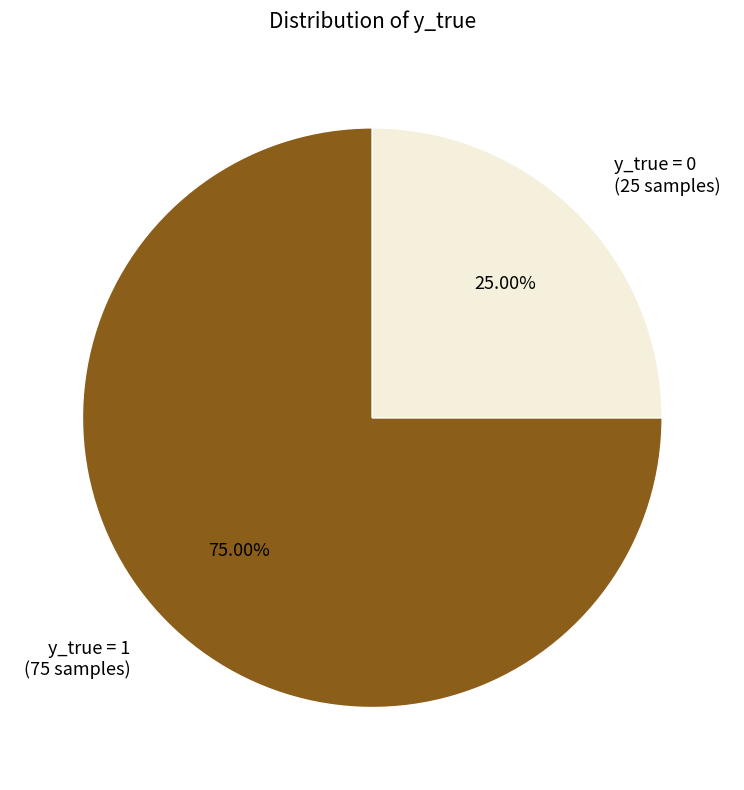

Which slice is the smallest?

y_true = 0